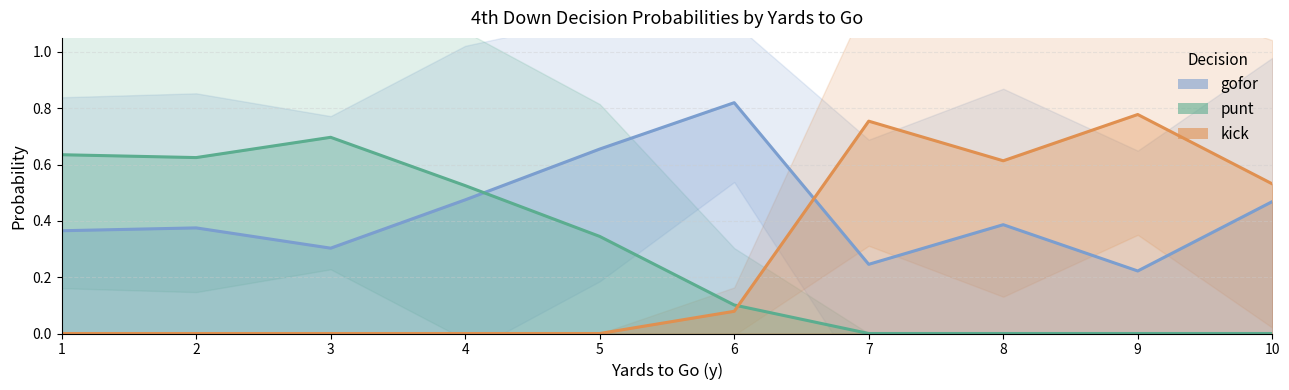

Which series ends up on top after the final intersection of gofor and punt?

gofor